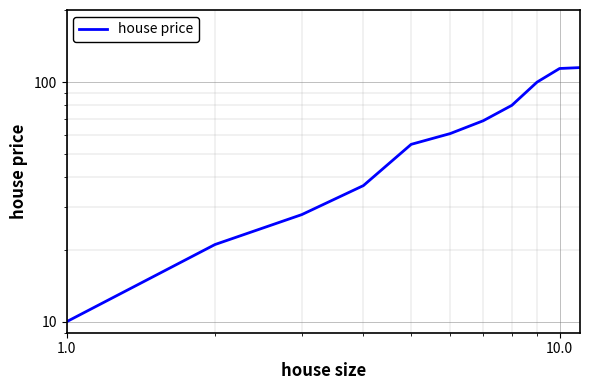

What is the minimum value shown in the chart?

10